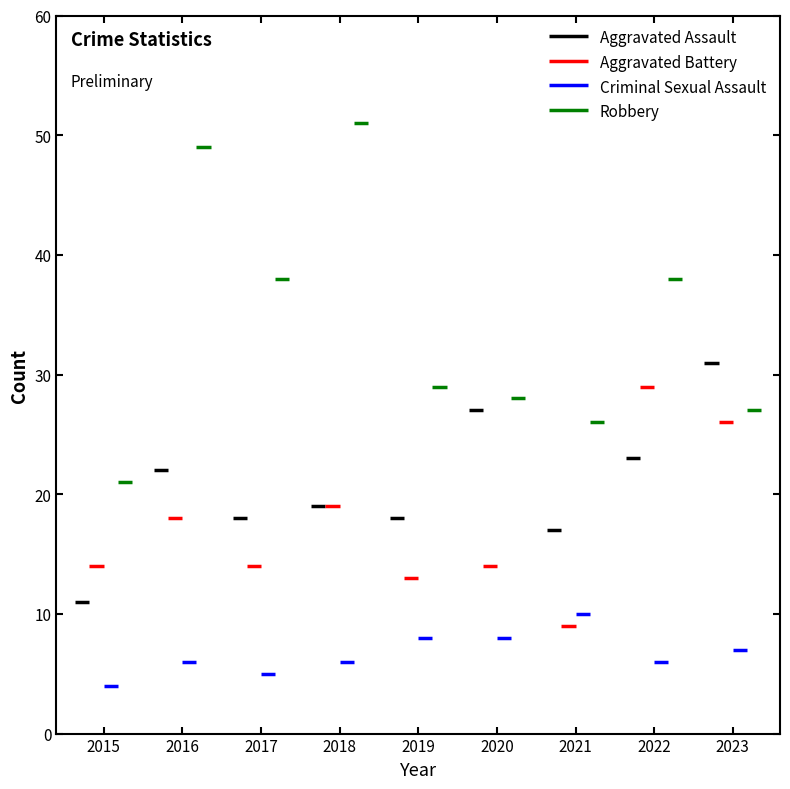

List the series in order of their peak value, lowest first.

Criminal Sexual Assault, Aggravated Battery, Aggravated Assault, Robbery